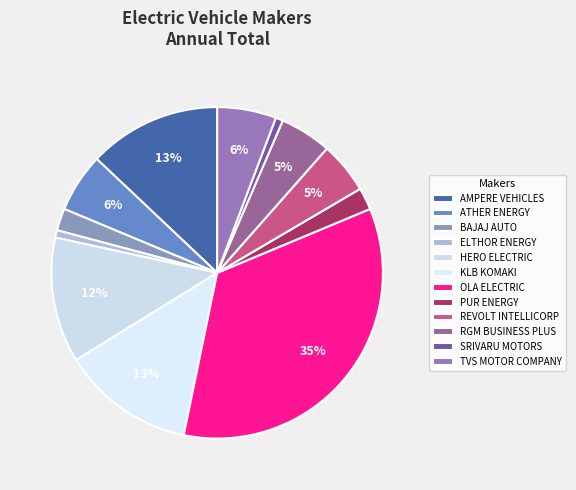

To the nearest percent, what portion does HERO ELECTRIC represent?

12%